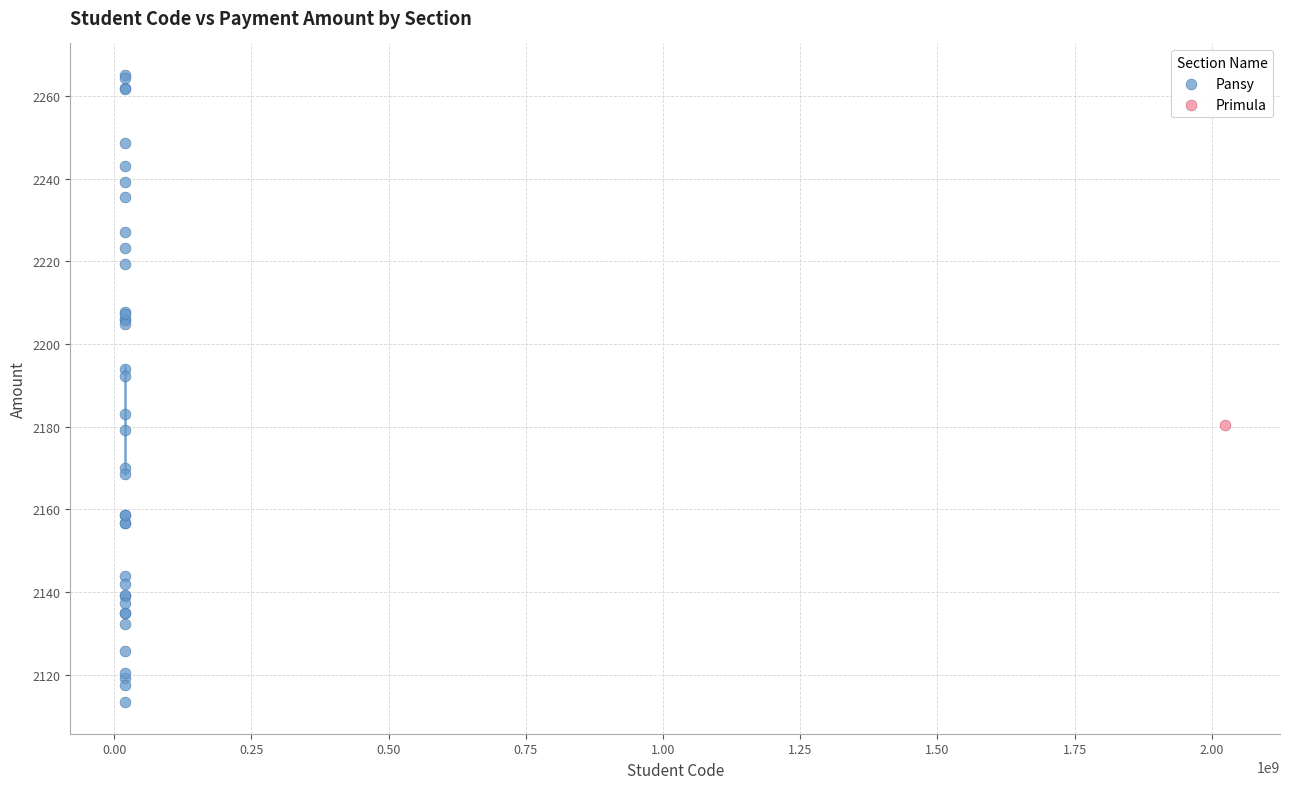

What are all the series names shown in the legend?

Pansy, Primula